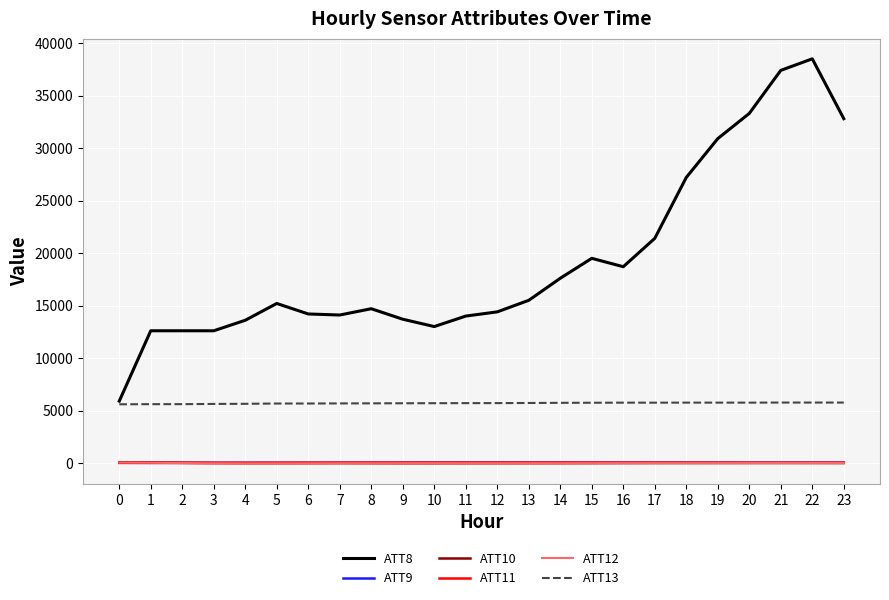

True or false: ATT13 has a value of 9003.7 at 9.

False